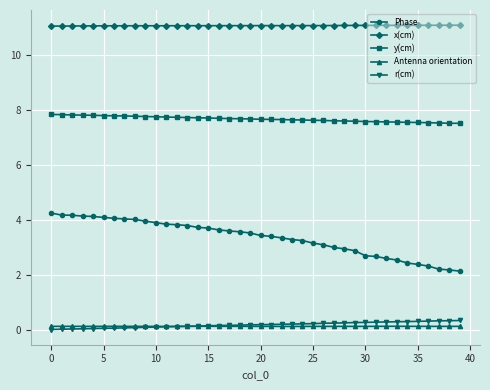

What is the value of the Phase point at the 38th from the left?

2.2